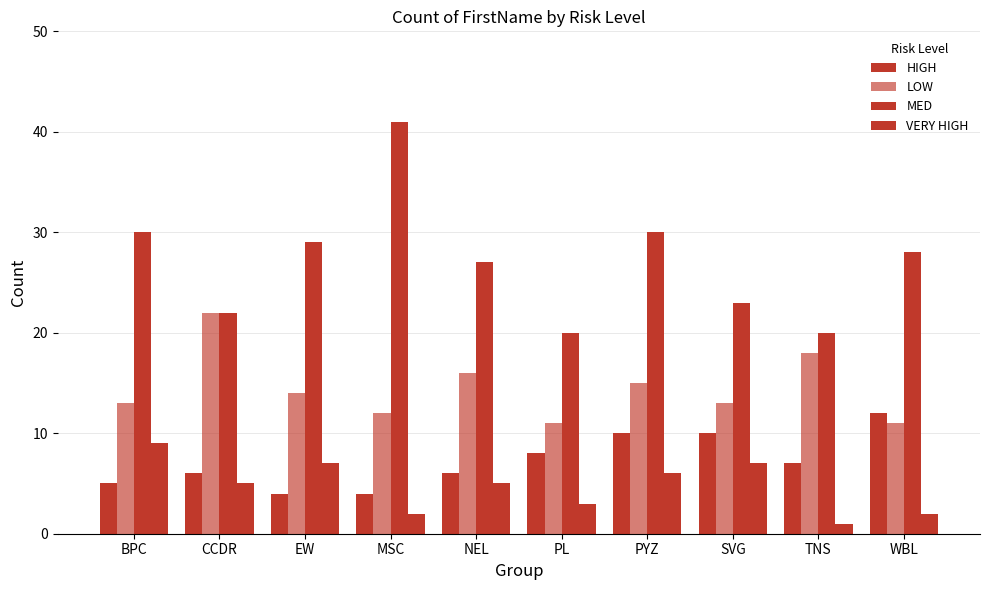

Reading right to left, what are all the values shown in this chart?

HIGH: 12	7	10	10	8	6	4	4	6	5
LOW: 11	18	13	15	11	16	12	14	22	13
MED: 28	20	23	30	20	27	41	29	22	30
VERY HIGH: 2	1	7	6	3	5	2	7	5	9